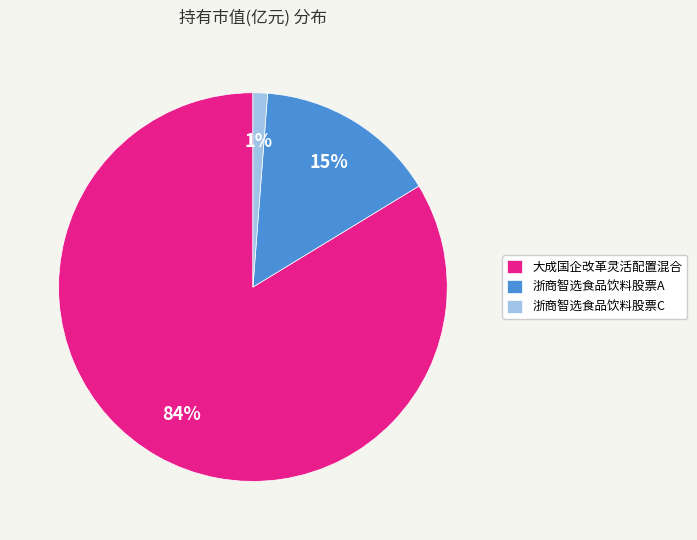

How many slices are in this pie chart?

3